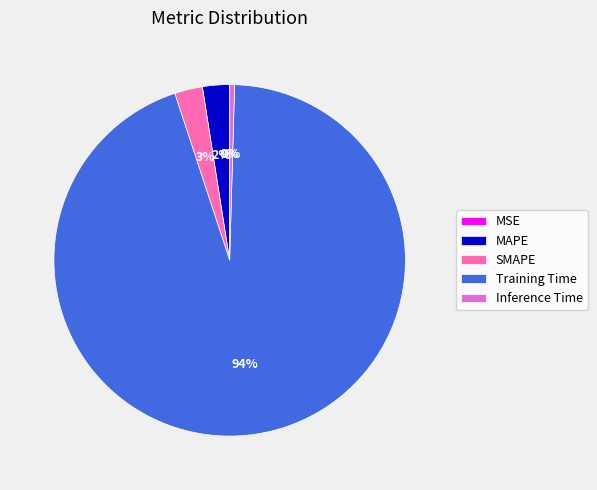

Which slice is the largest?

Training Time